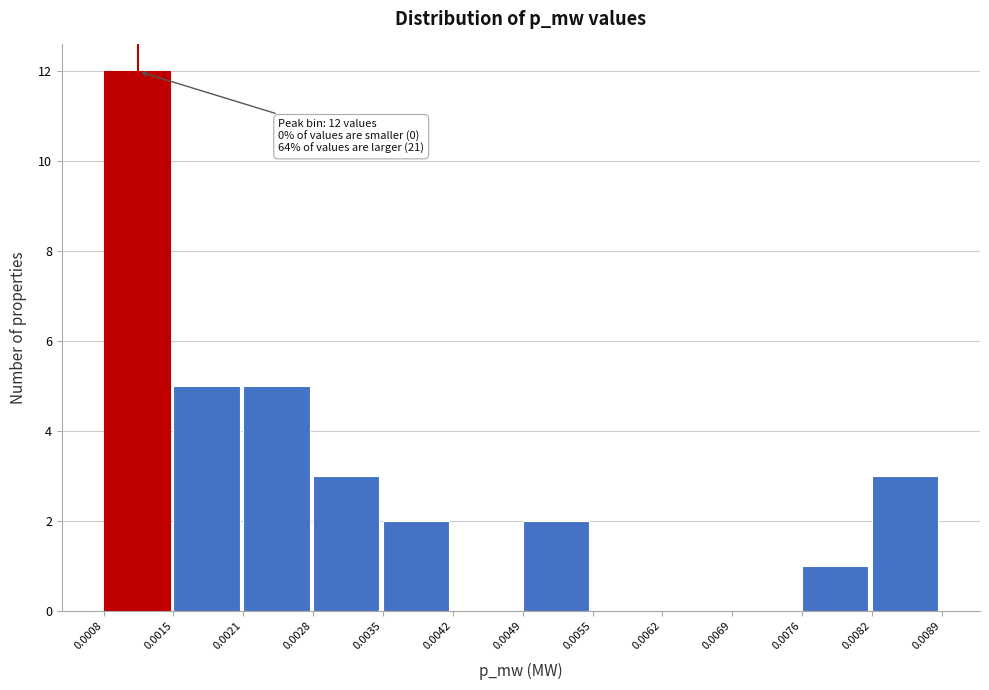

Which range on the x-axis has the tallest bar?

0.0008 to 0.0015